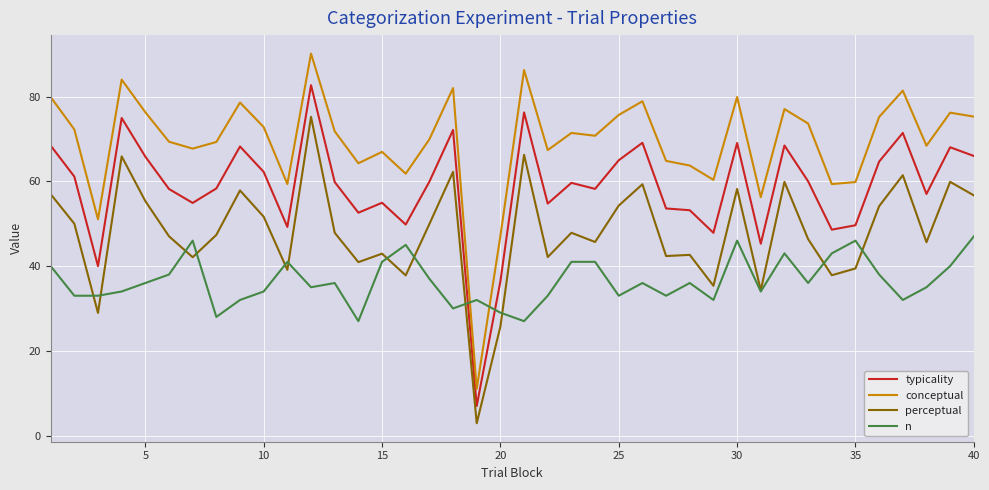

How many distinct data groups are displayed?

4